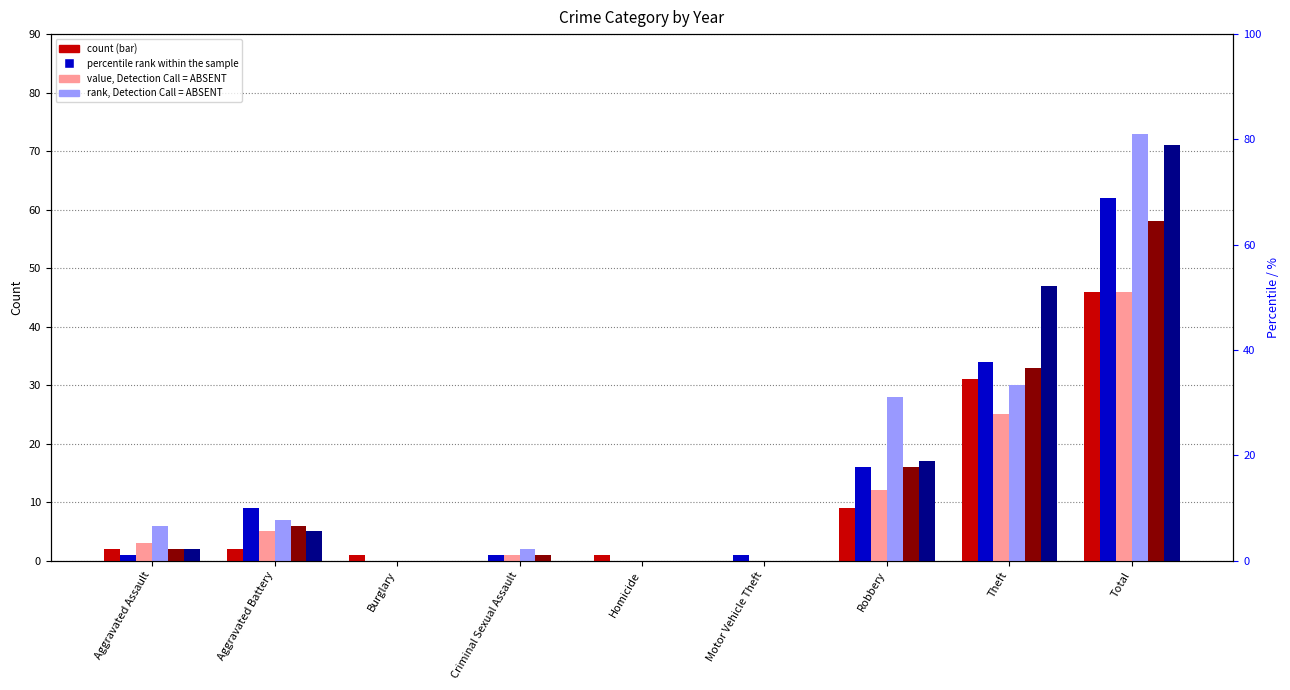

How many data points in 2015 are above 2?

4